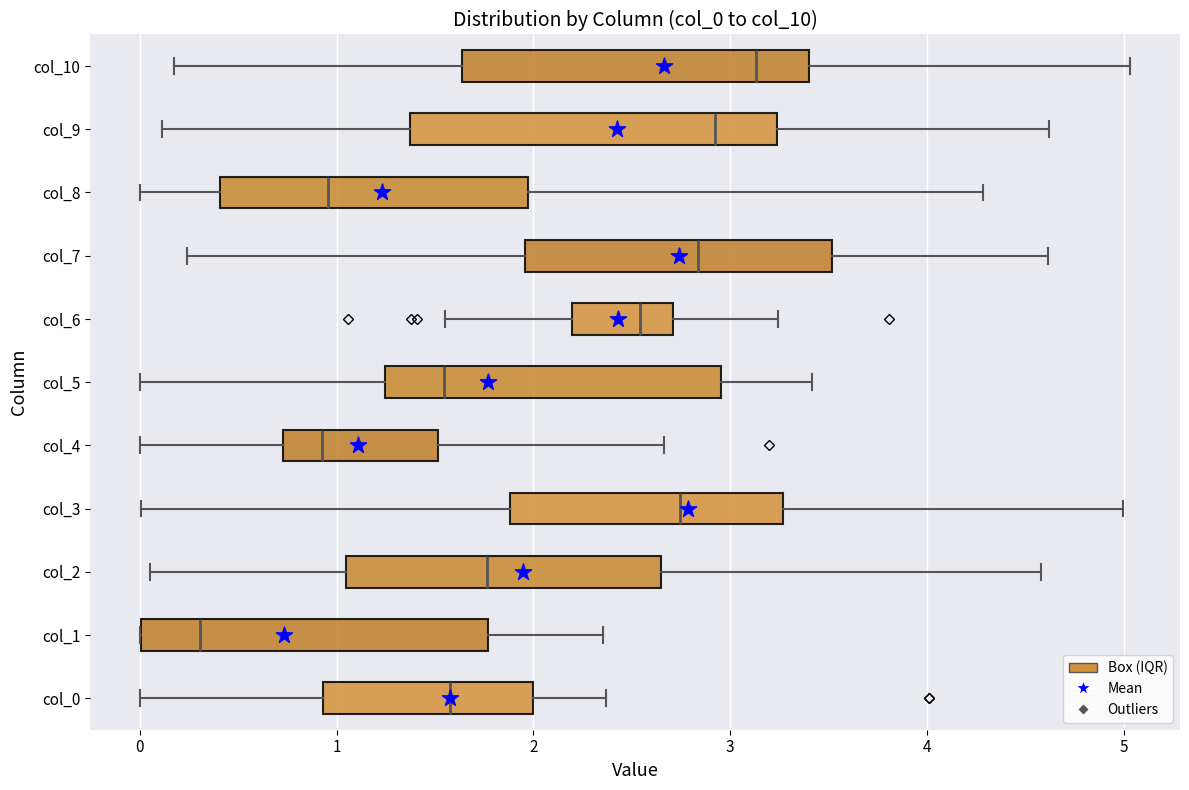

Where is the right edge of the box for col_5 on the x-axis? The values are not printed on the chart, so give them approximately, as read against the axis.

3.0